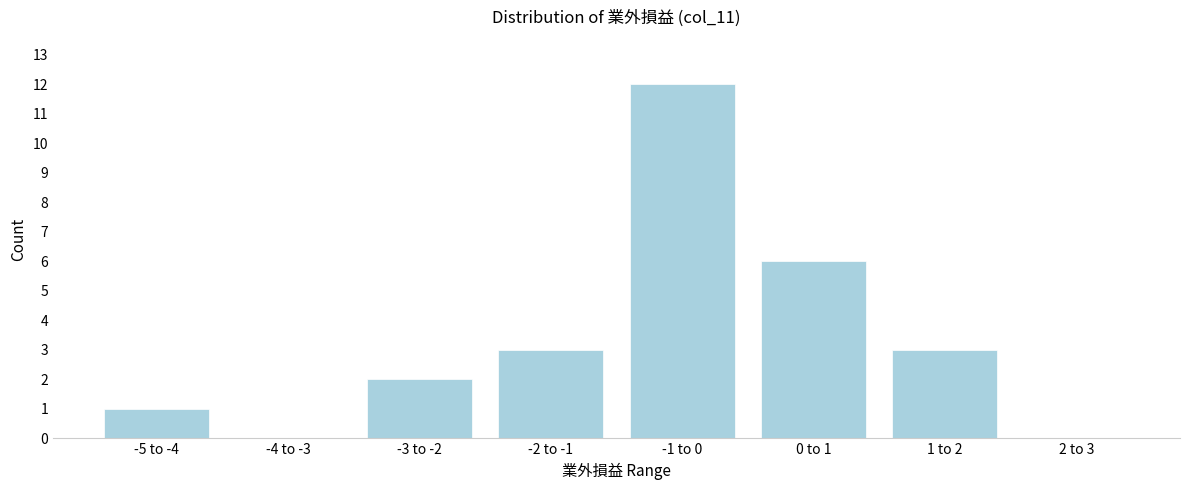

Reading left to right, transcribe all the data shown in this chart.

-5 to -4=1	-4 to -3=0	-3 to -2=2	-2 to -1=3	-1 to 0=12	0 to 1=6	1 to 2=3	2 to 3=0